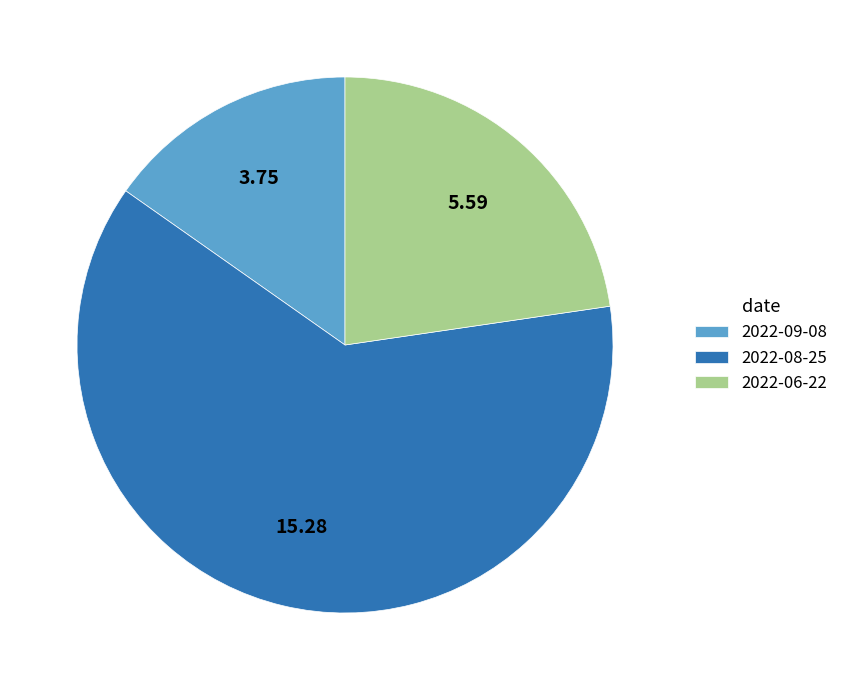

Count the number of slices in the pie.

3